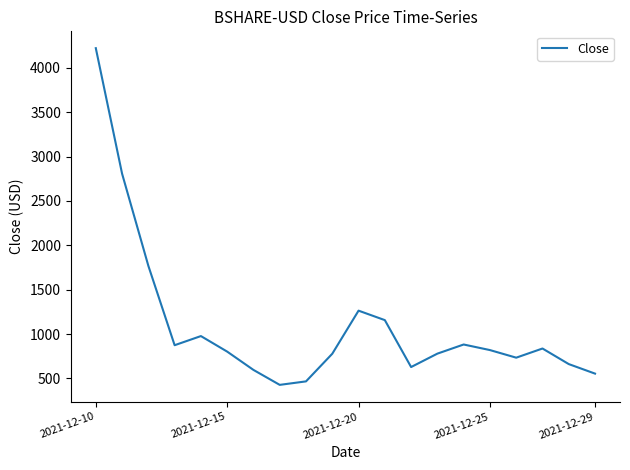

What is the smallest value displayed?

427.9